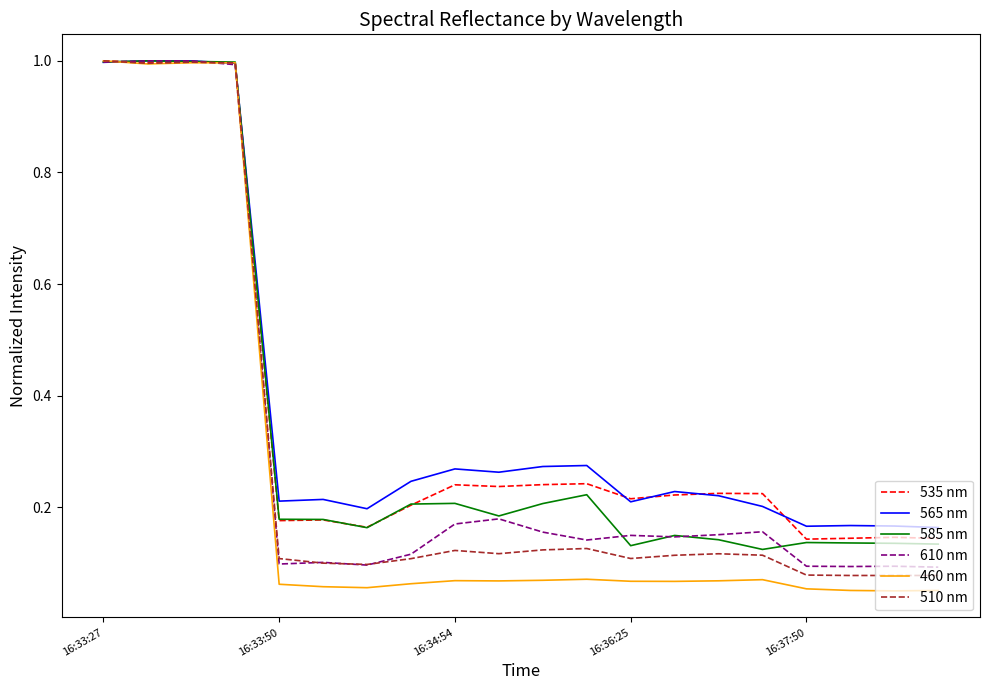

What is the maximum value for 535 nm?

1.0